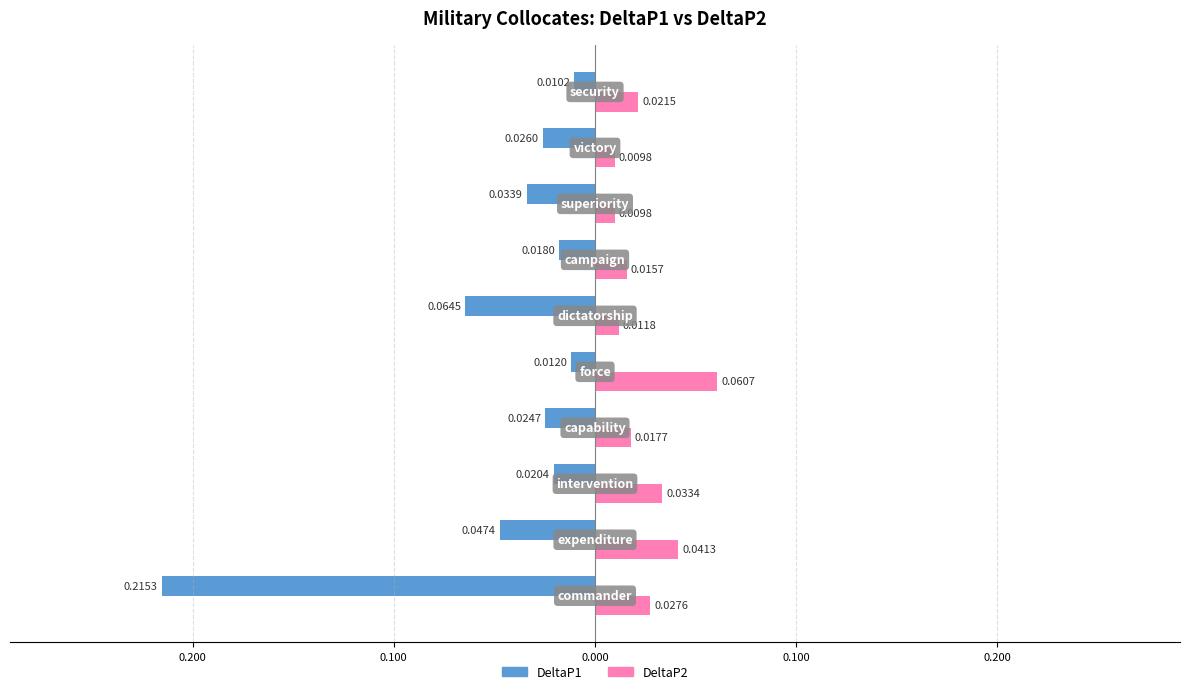

What are all the series names shown in the legend?

DeltaP1, DeltaP2